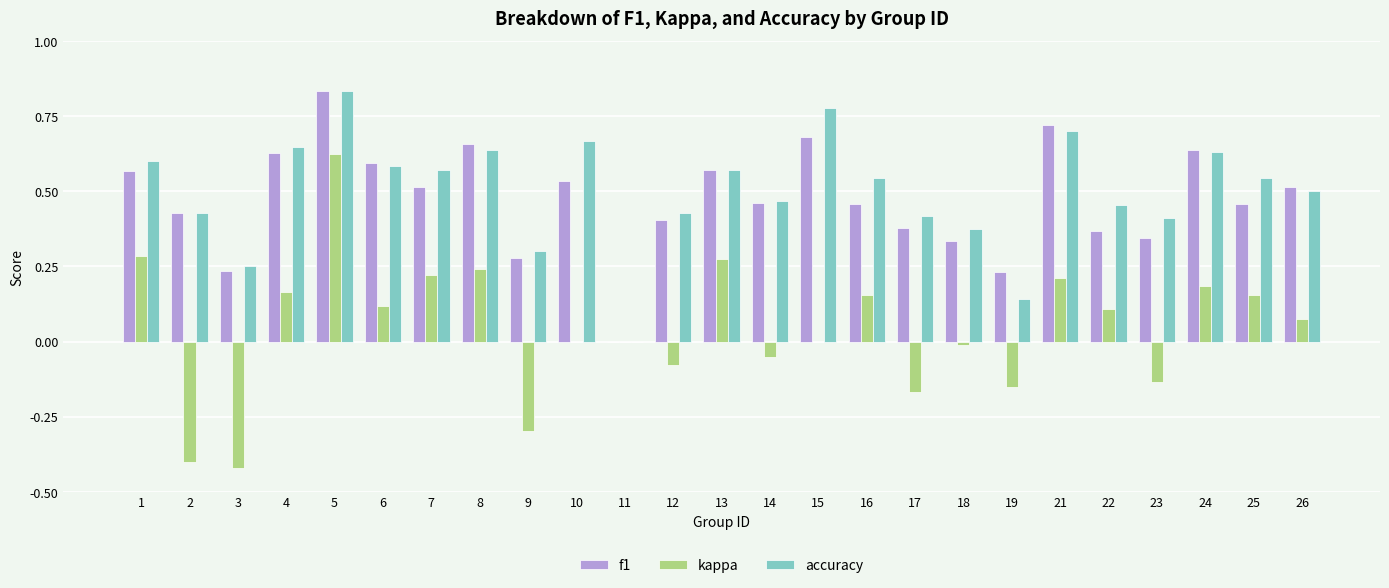

Are the bars horizontal?

No